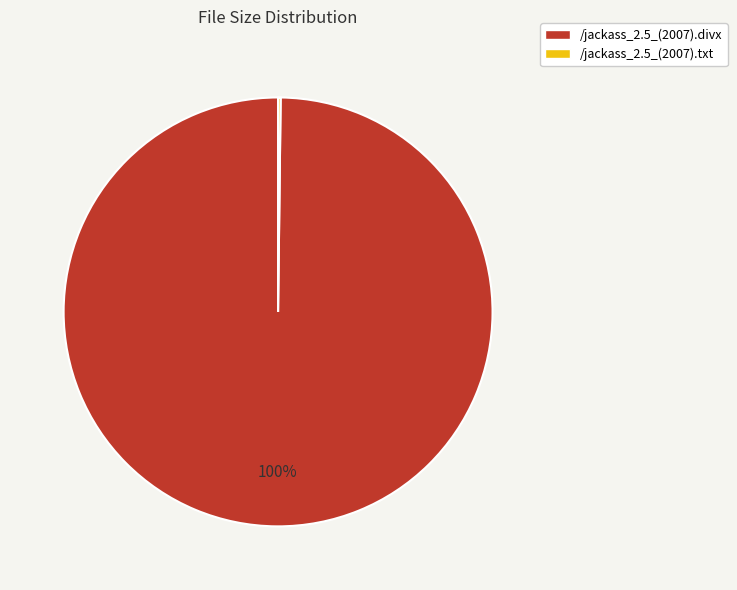

Is there any slice that represents more than half of the pie?

Yes